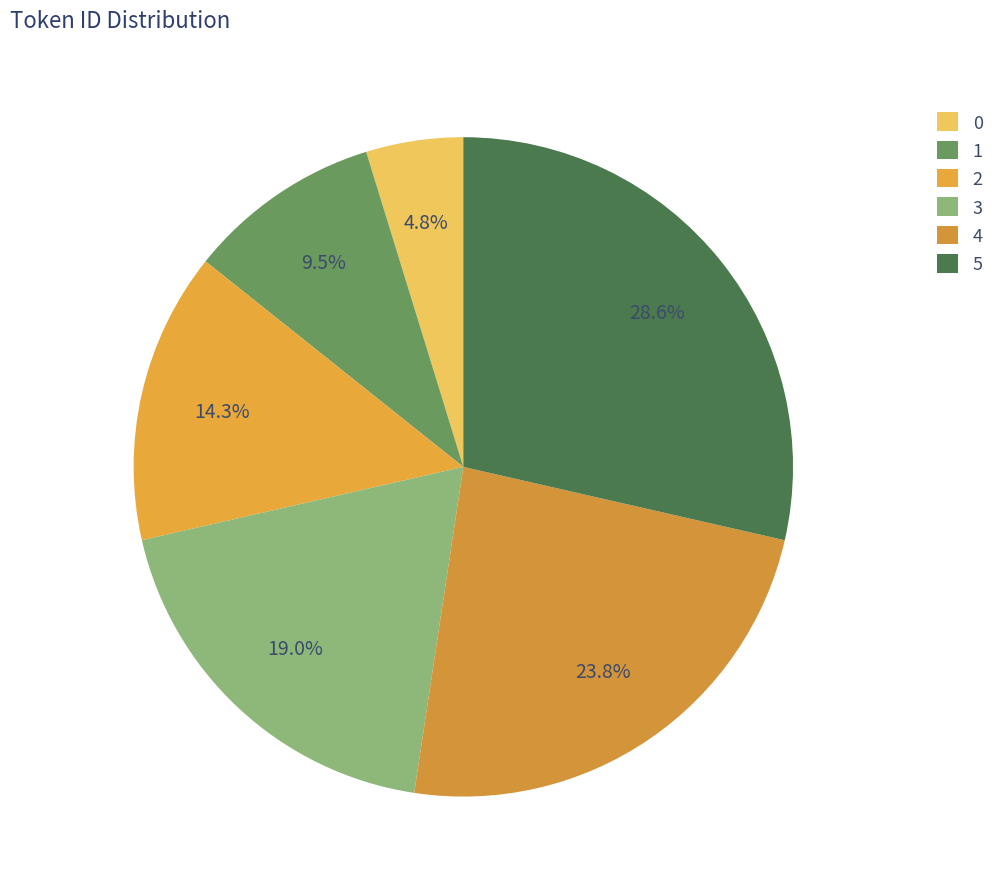

To the nearest percent, what percentage of the pie is 4?

24%